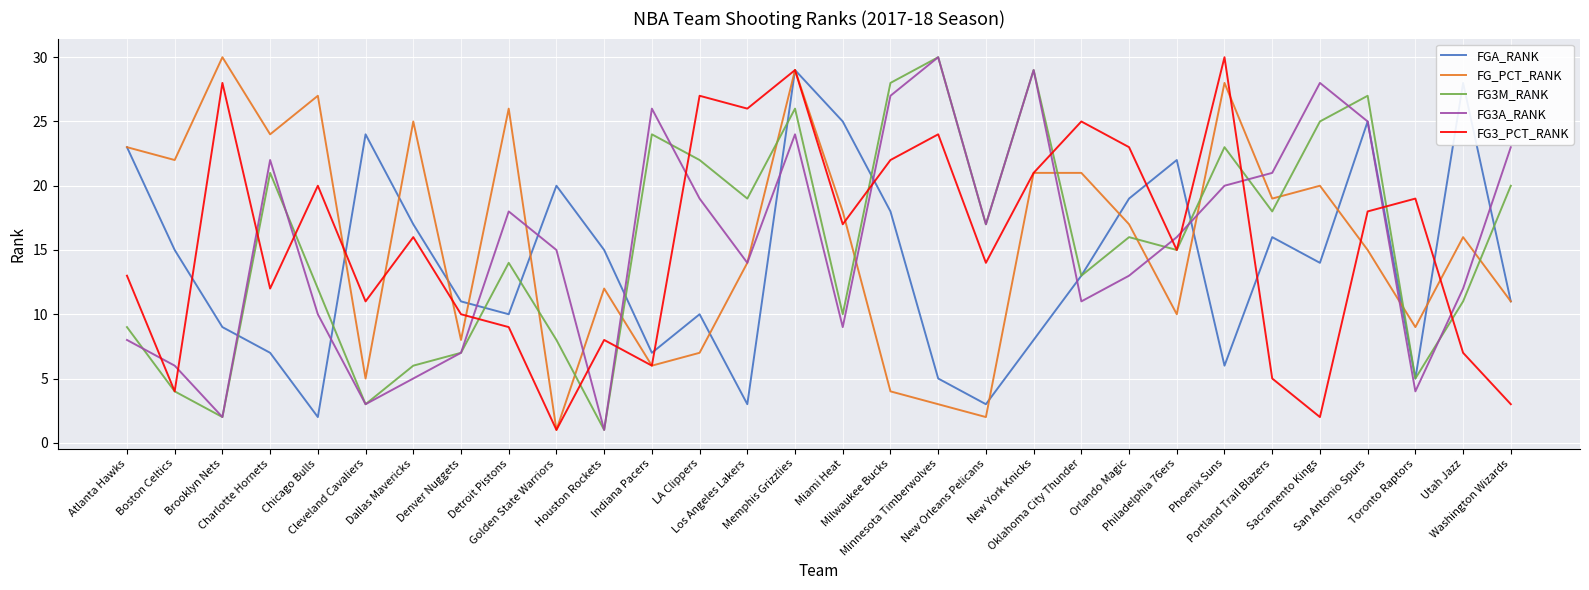

After their last crossing, which series has the higher values: FG3A_RANK or FG3_PCT_RANK?

FG3A_RANK